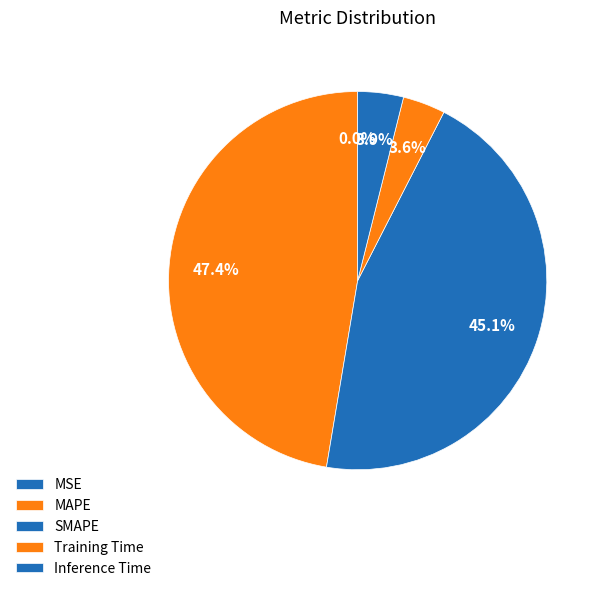

Is it true that MSE is 6% of the pie?

False